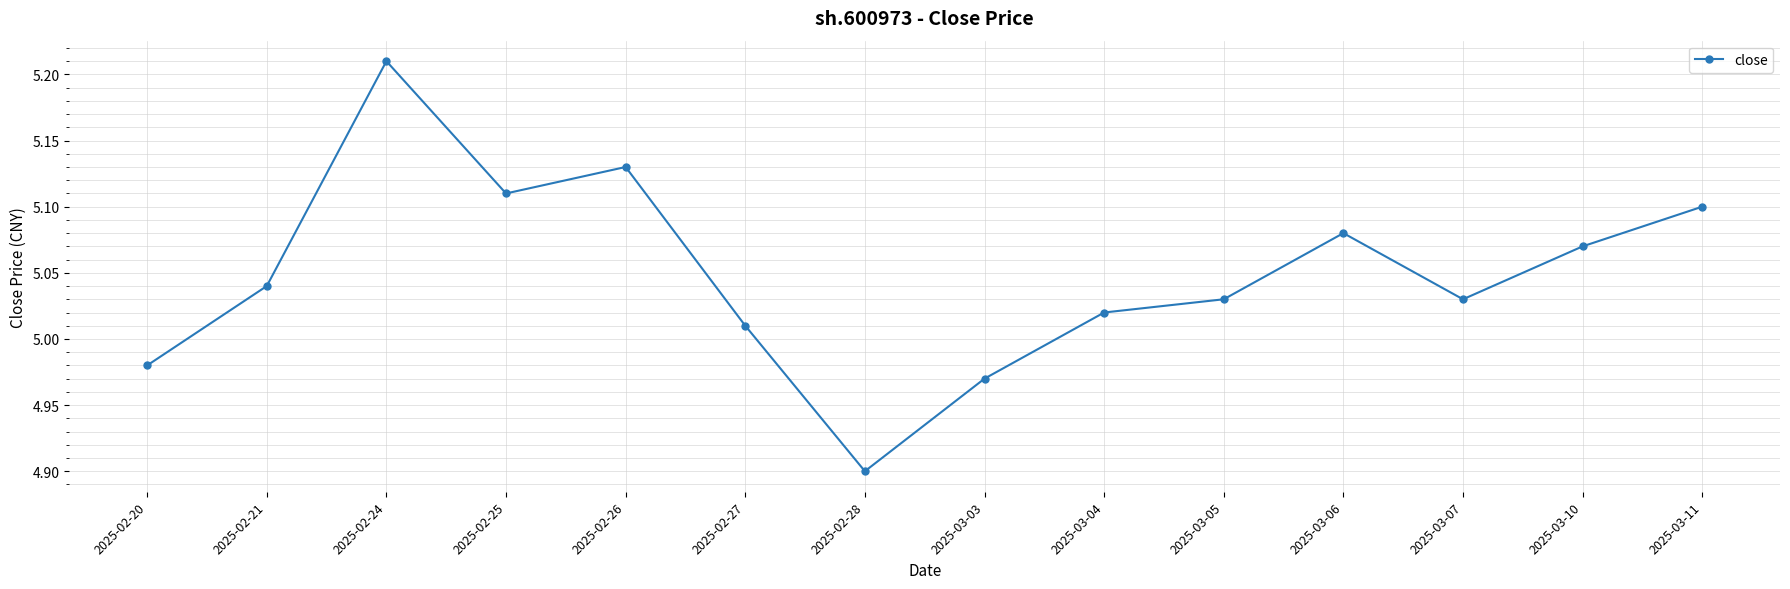

Where is the data nearest to the value 5?

2025-02-27